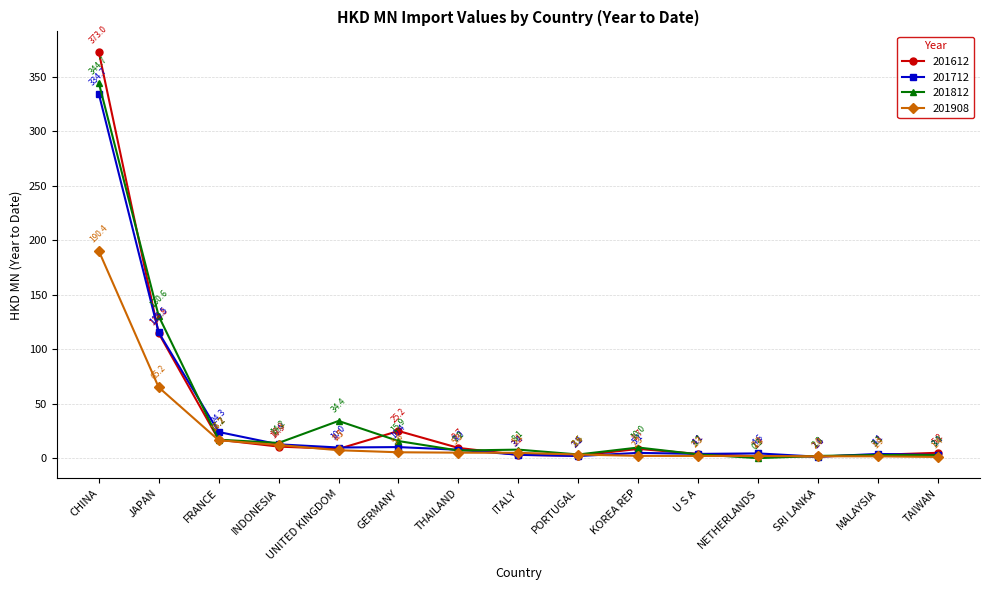

List the series in order of their peak value, lowest first.

201908, 201712, 201812, 201612